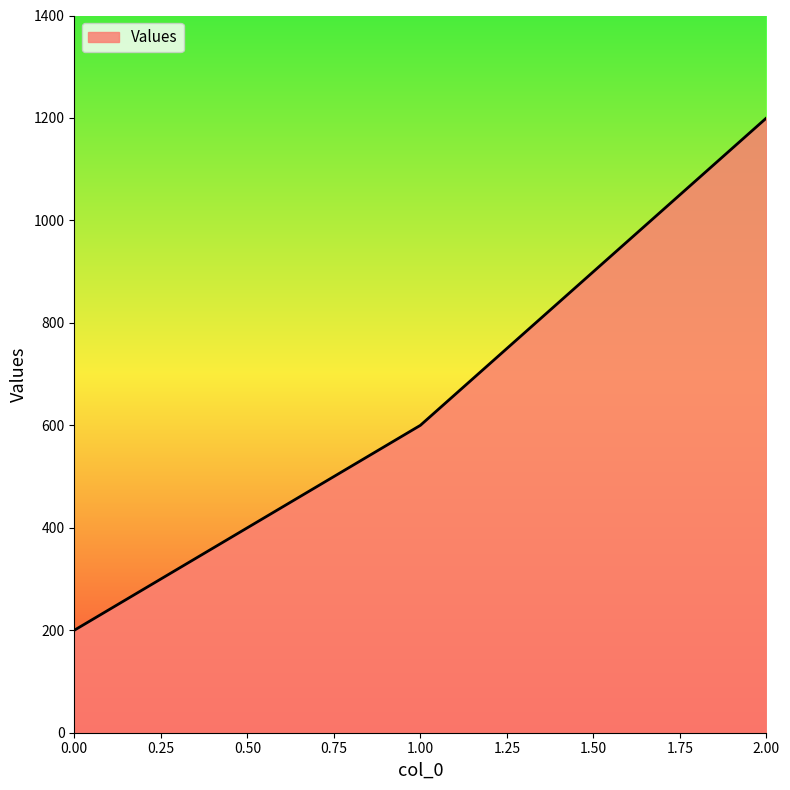

Reading left to right, list all the values displayed in this chart.

0.00=200	1.00=600	2.00=1200